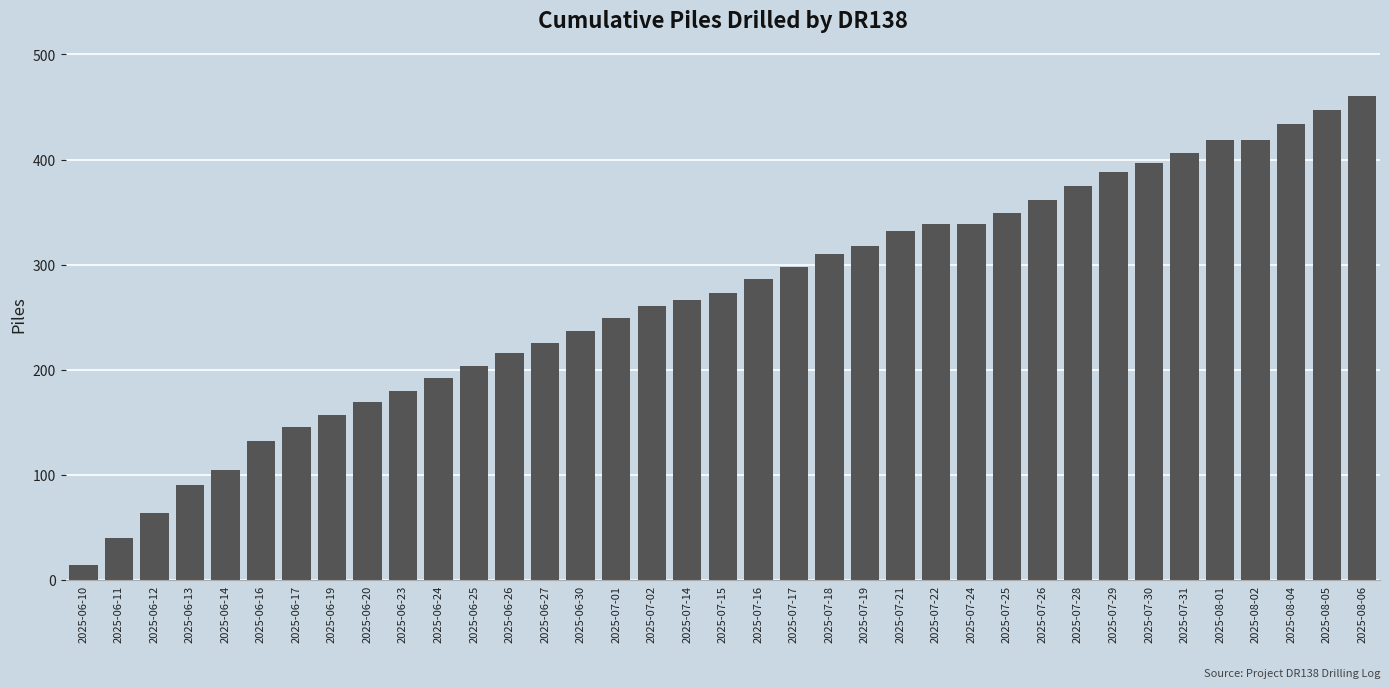

What position from the left is 2025-06-30?

15